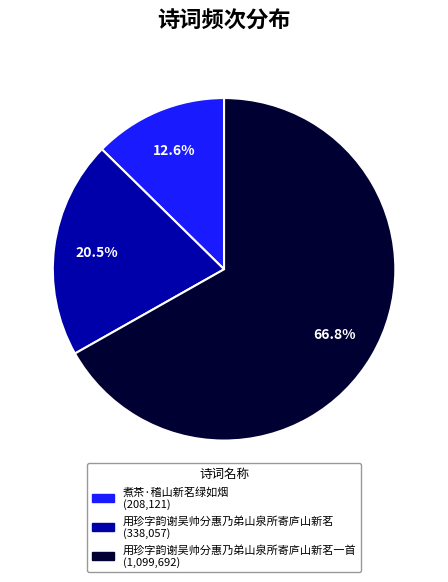

Is there any slice that represents more than half of the pie?

Yes